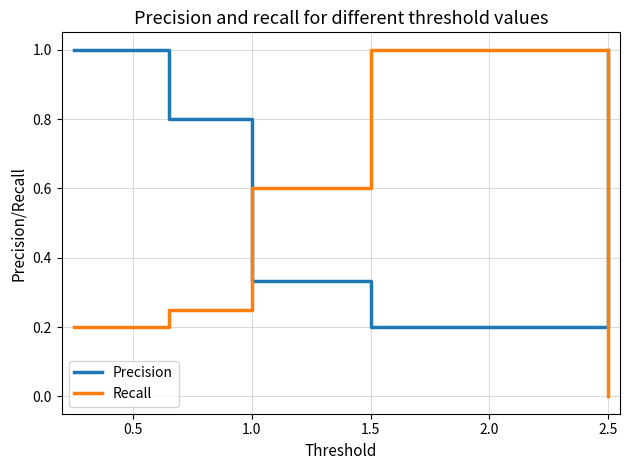

Rank the series by their average value, from lowest to highest.

Recall, Precision